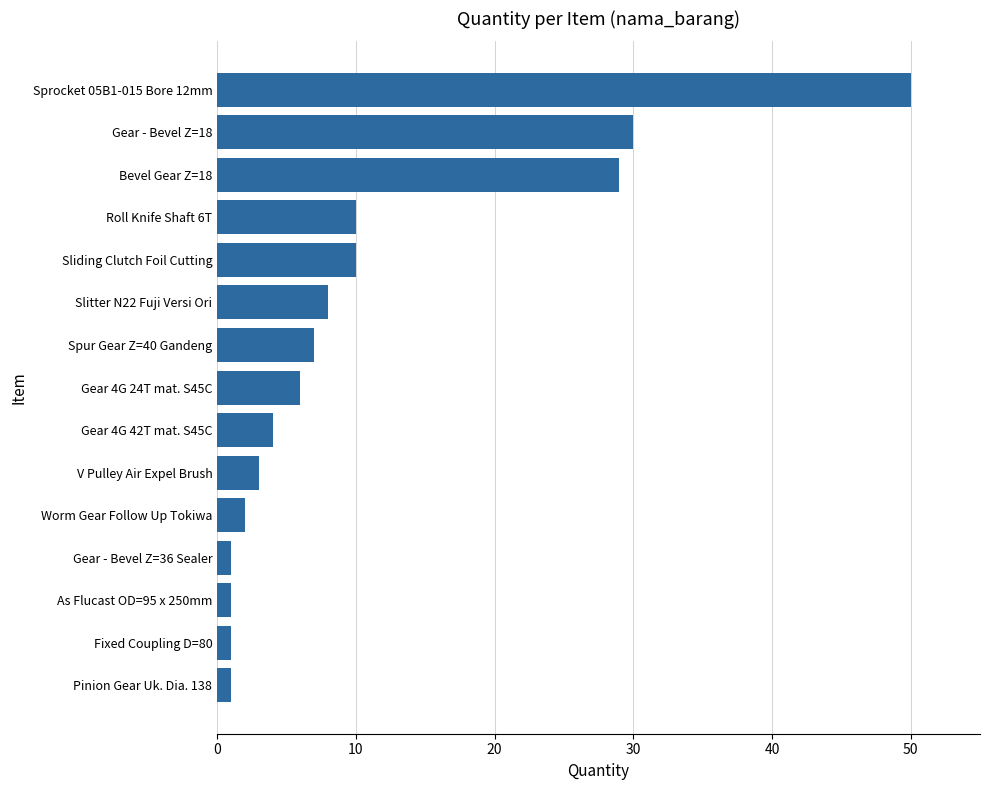

Are the bars horizontal?

Yes